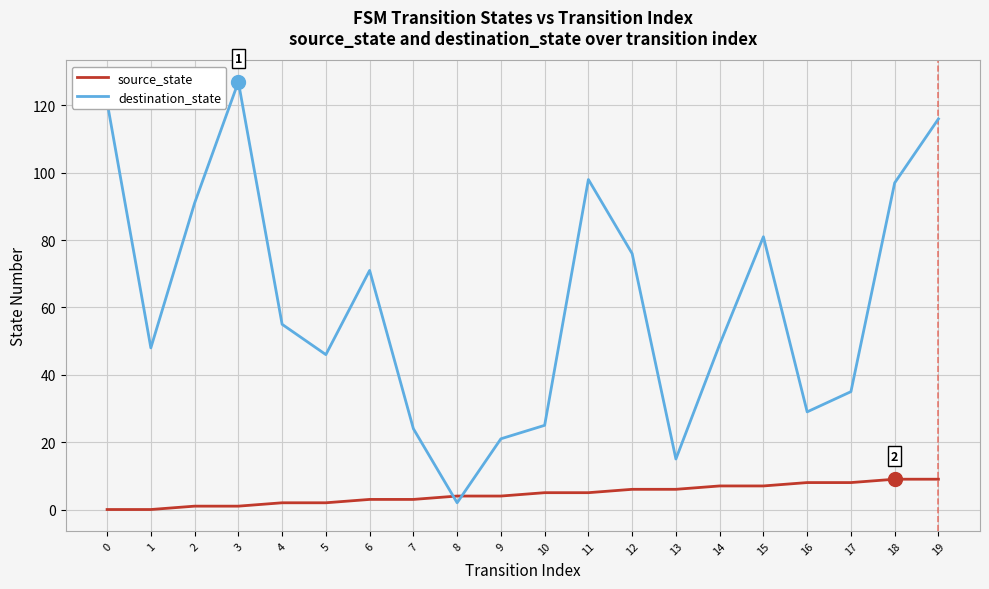

The value of source_state at 7 is 3. True or false?

True